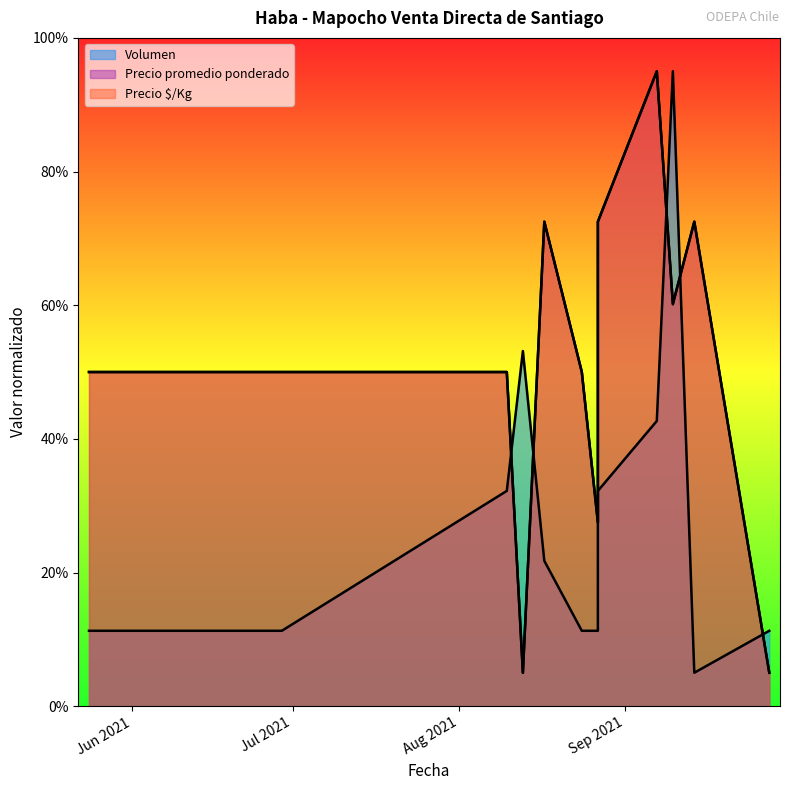

Which category has the highest value in the Precio promedio ponderado series?

2021-09-07